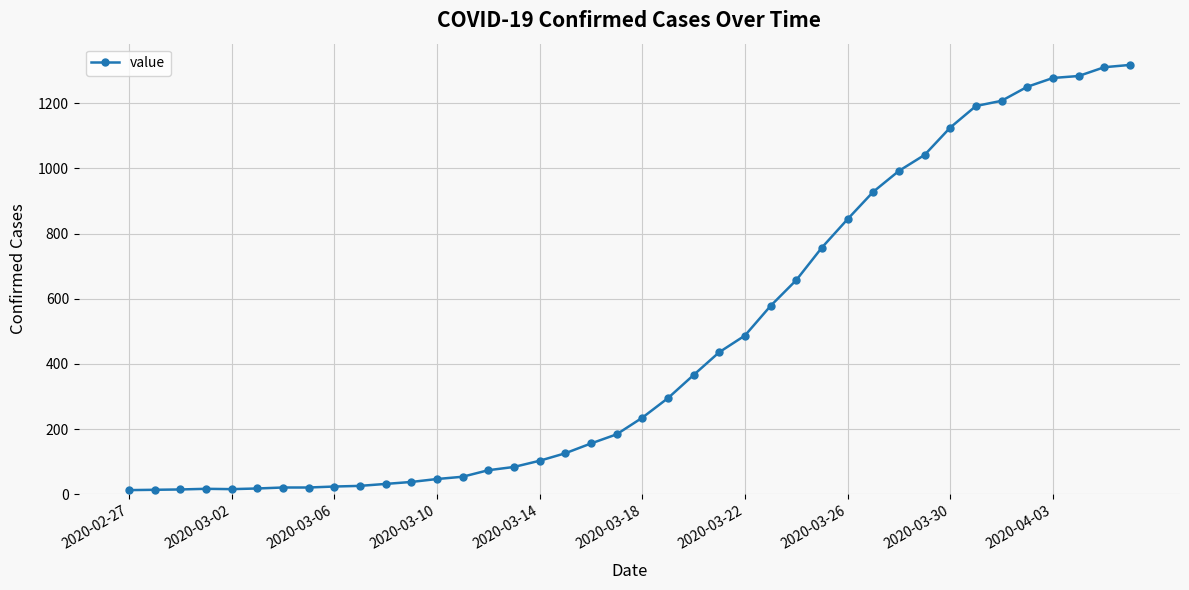

What is the sum of all values?

18659